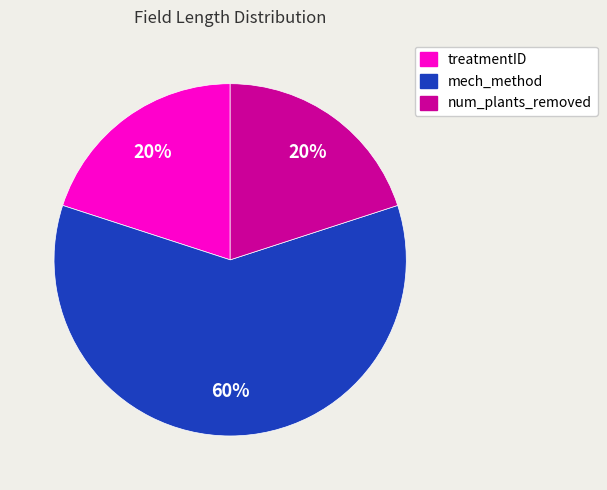

What is the ratio of the value at mech_method to the value at treatmentID?

3.0